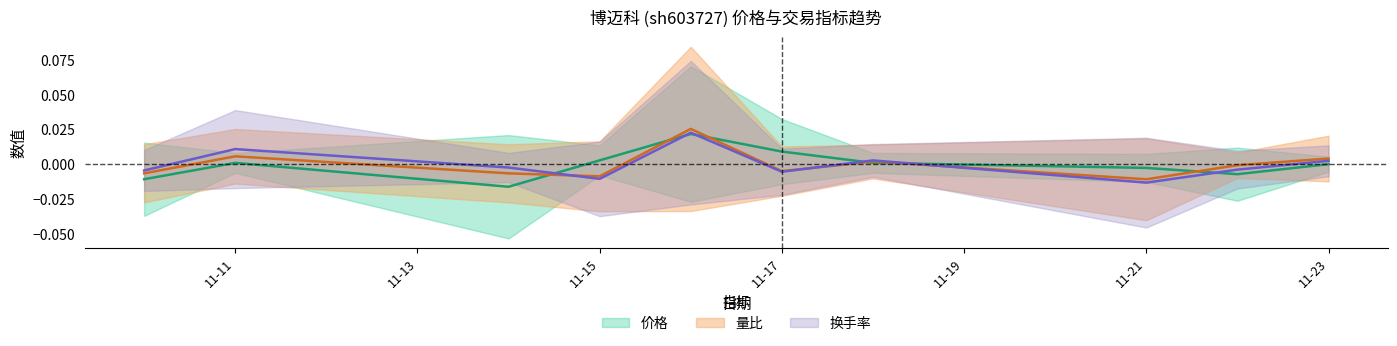

Between 2022-11-16 and 2022-11-21, which is larger?

2022-11-16